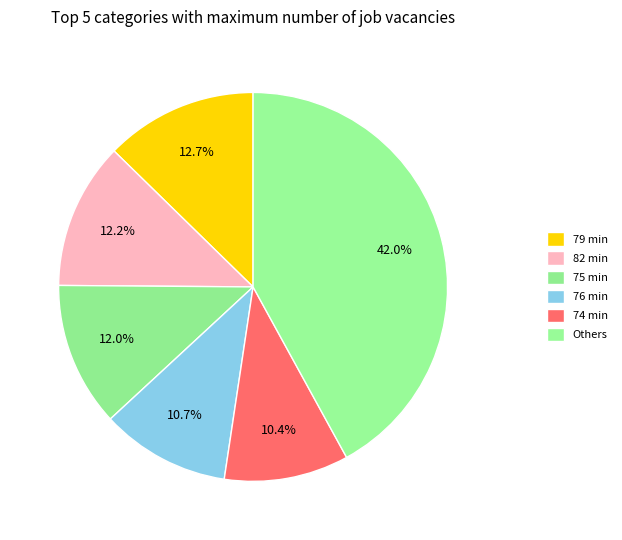

How many slices are in this pie chart?

6